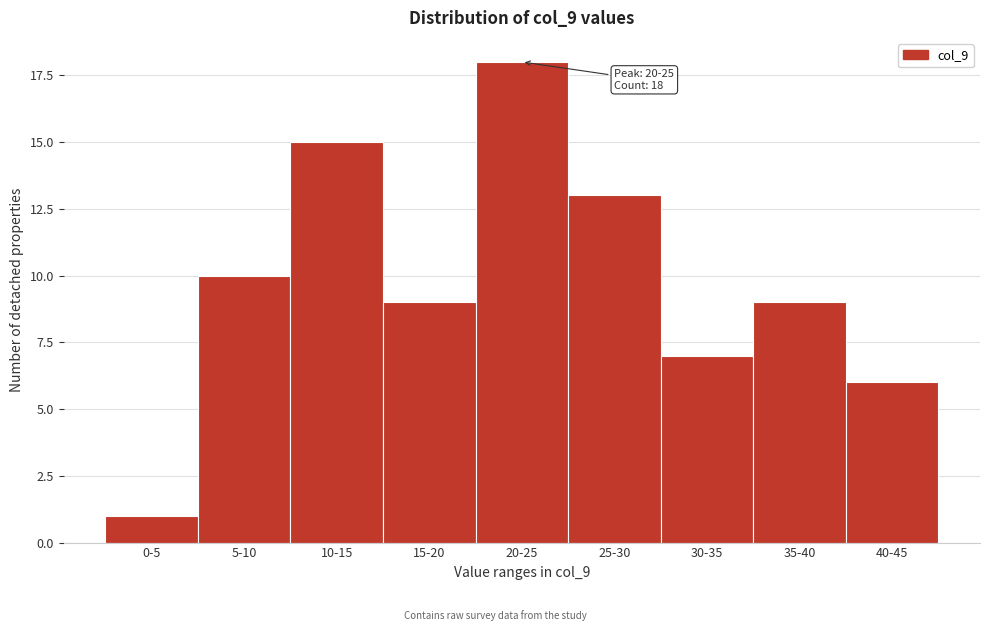

Reading right to left, list all the values displayed in this chart.

6	9	7	13	18	9	15	10	1